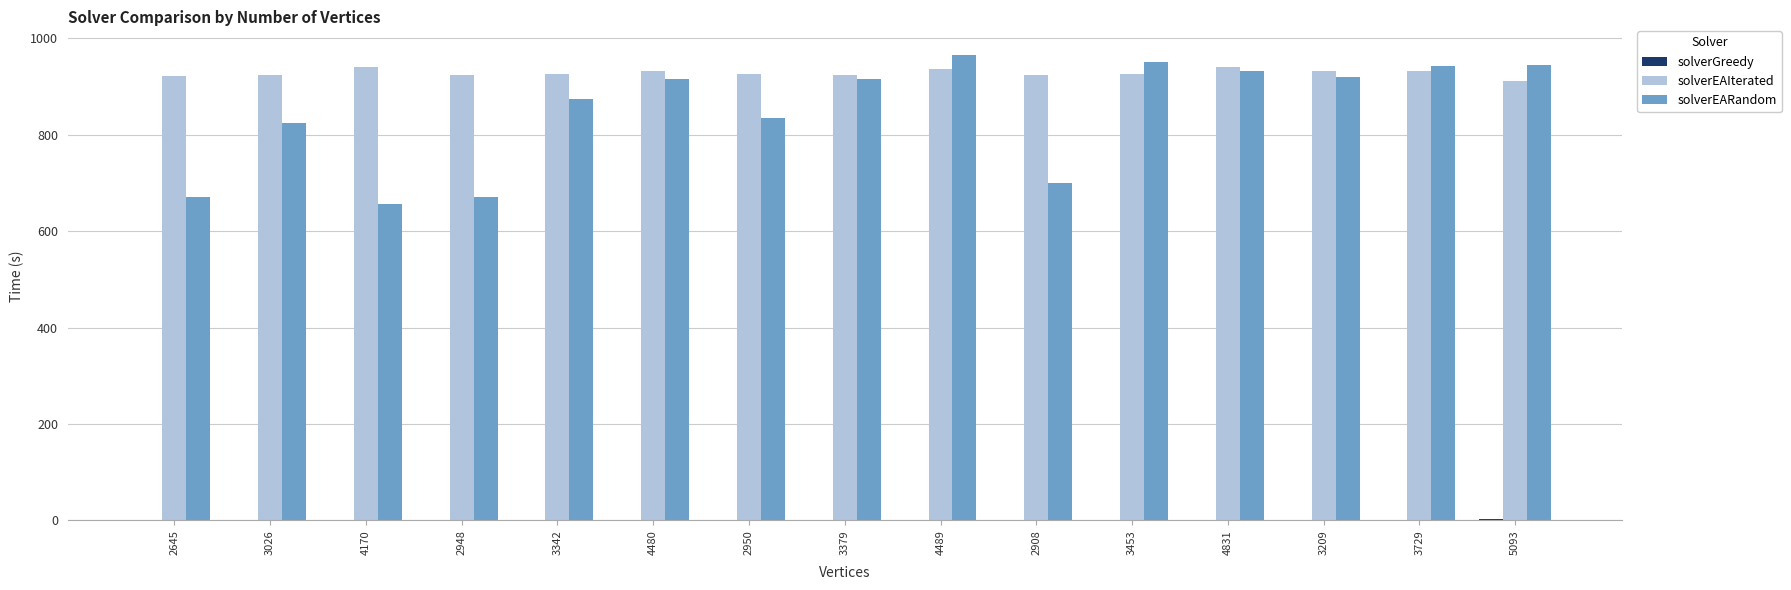

Which category has the highest value across all series?

4489